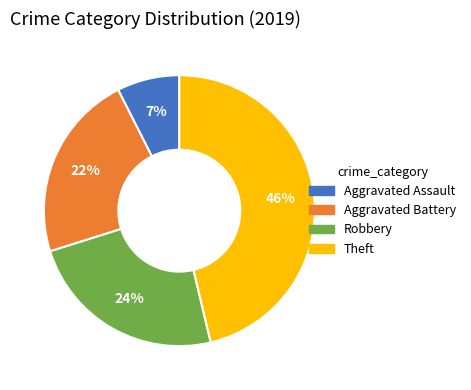

Rank the categories by value from highest to lowest.

Theft, Robbery, Aggravated Battery, Aggravated Assault